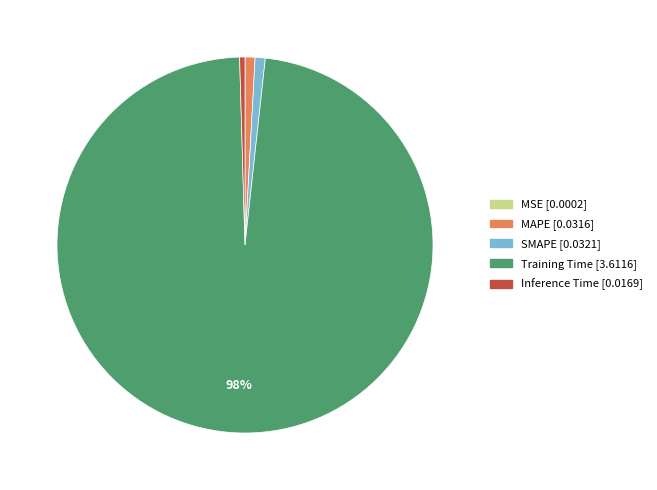

The SMAPE slice represents 1% of the pie. True or false?

True